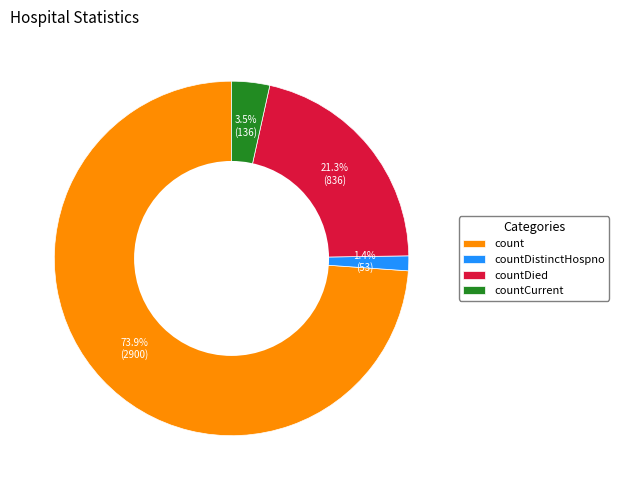

Between count and countDistinctHospno, which is larger?

count